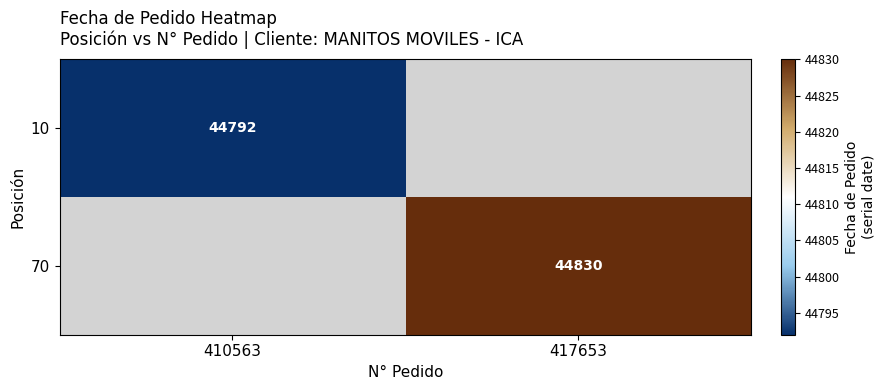

What is the greatest value displayed?

44830.0